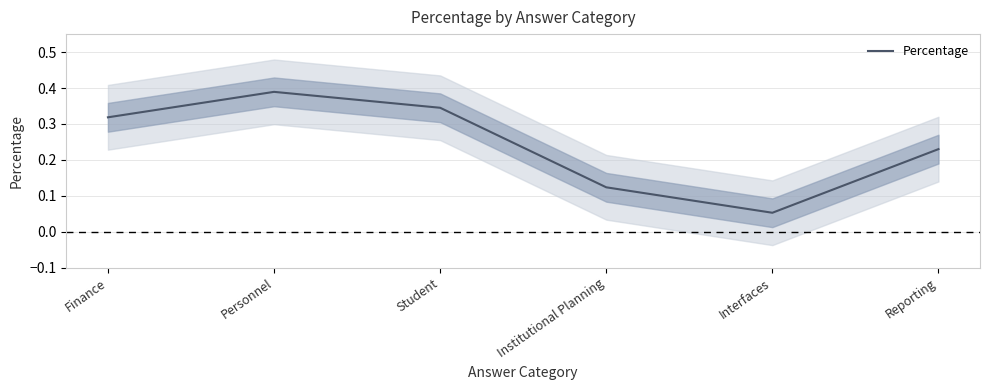

How many values are between 0 and 1?

6